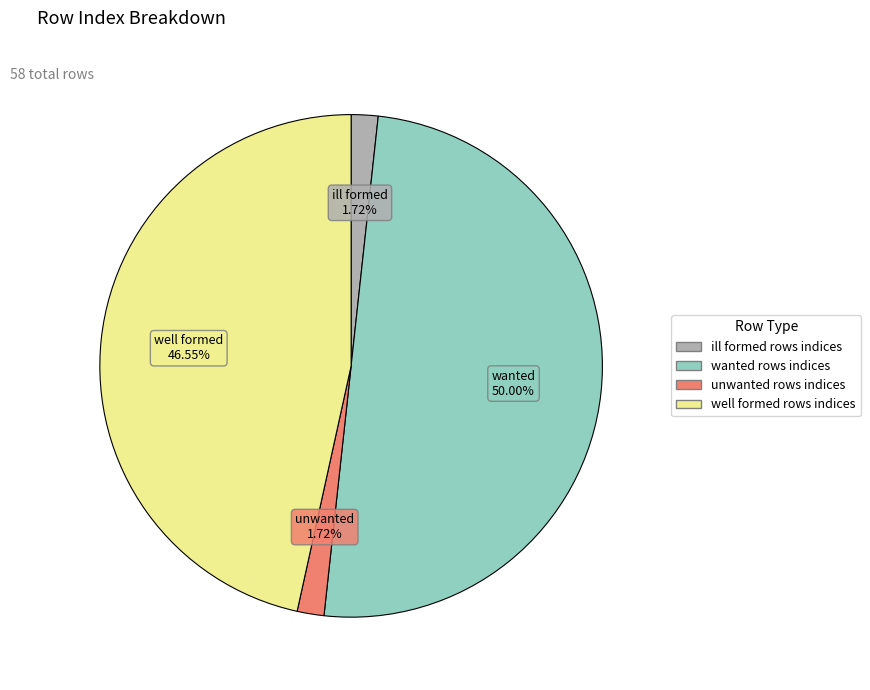

What percentage is NOT represented by unwanted rows indices?

98.3%